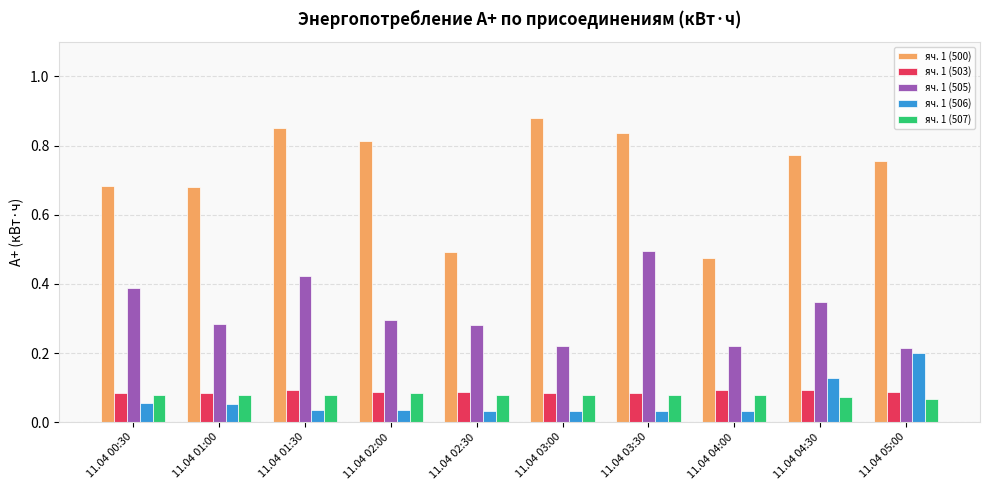

Count the яч. 1 (505) values in the range 0 to 1.

10